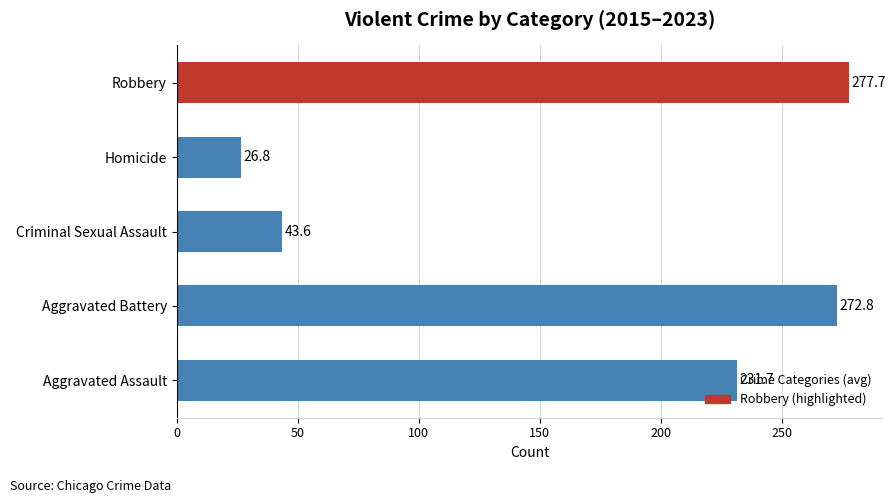

Count the number of categories in the chart.

5